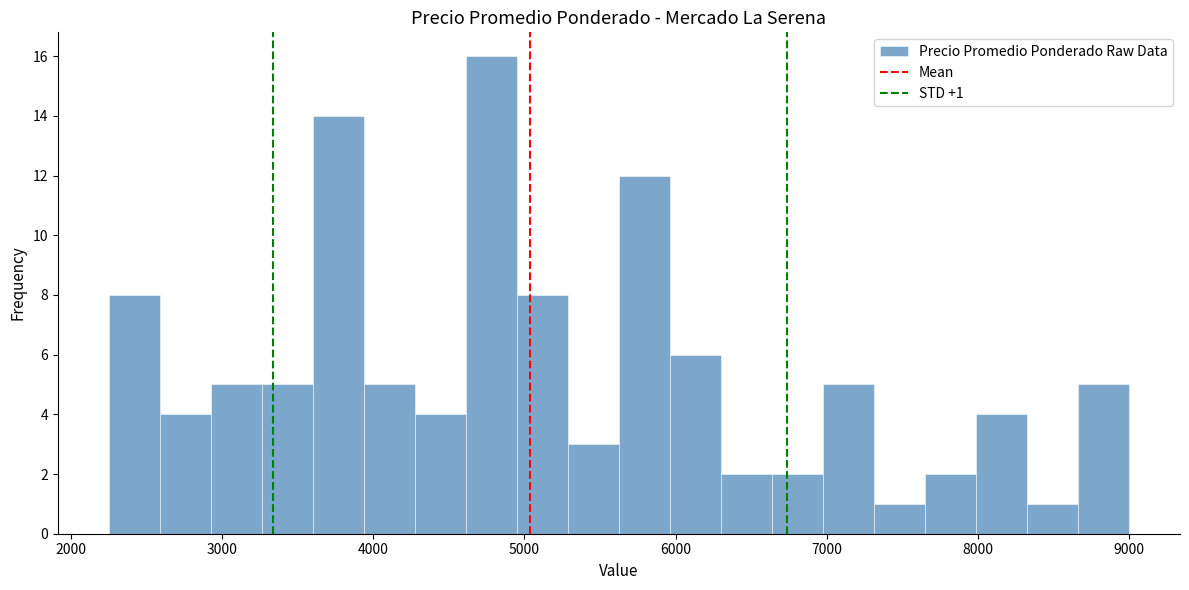

Around what value on the x-axis is the tallest bar? Give the approximate position of its centre, as read against the axis.

4800